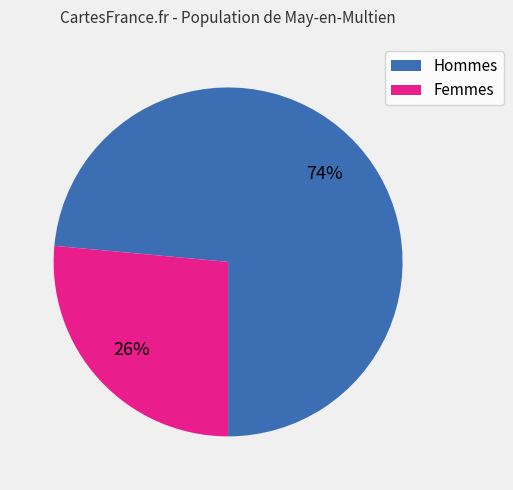

Is there any slice that represents more than half of the pie?

Yes